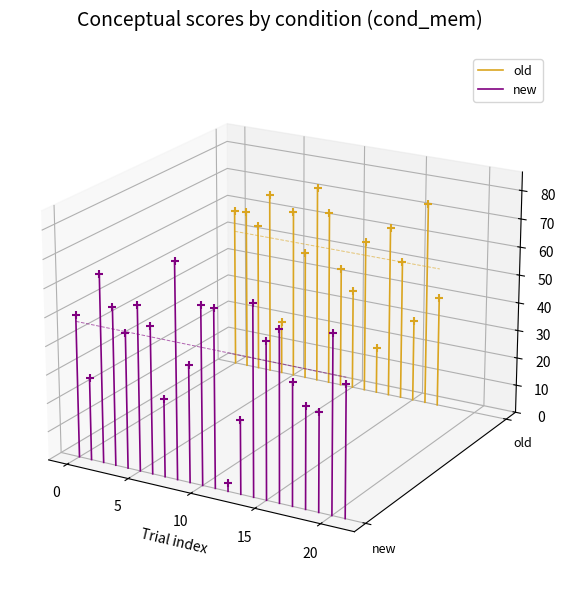

Which series reaches the maximum Y coordinate?

old